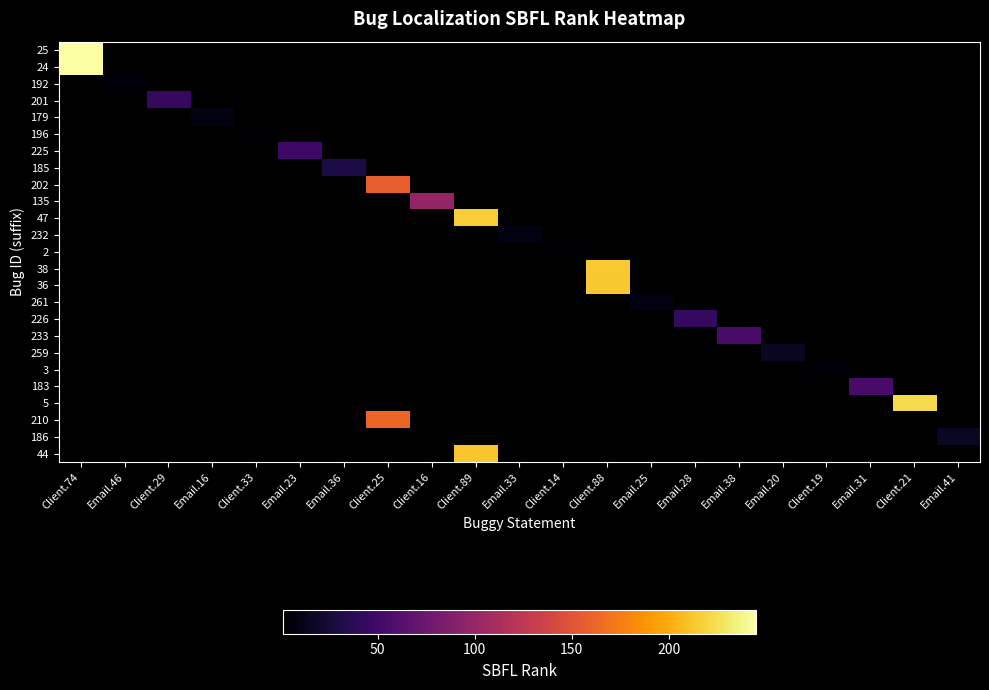

Which has a higher value, Client.33 or Client.88?

Client.88